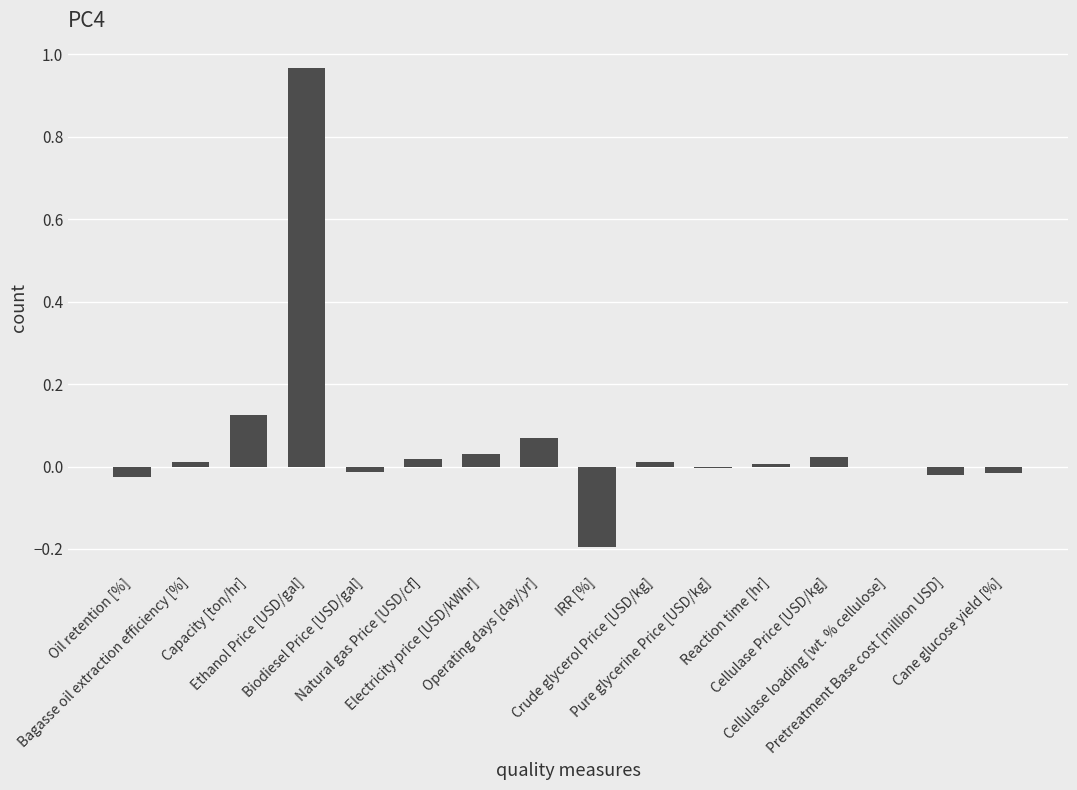

List the labels in order of value, largest first.

Ethanol Price [USD/gal], Capacity [ton/hr], Operating days [day/yr], Electricity price [USD/kWhr], Cellulase Price [USD/kg], Natural gas Price [USD/cf], Bagasse oil extraction efficiency [%], Crude glycerol Price [USD/kg], Reaction time [hr], Cellulase loading [wt. % cellulose], Pure glycerine Price [USD/kg], Biodiesel Price [USD/gal], Cane glucose yield [%], Pretreatment Base cost [million USD], Oil retention [%], IRR [%]